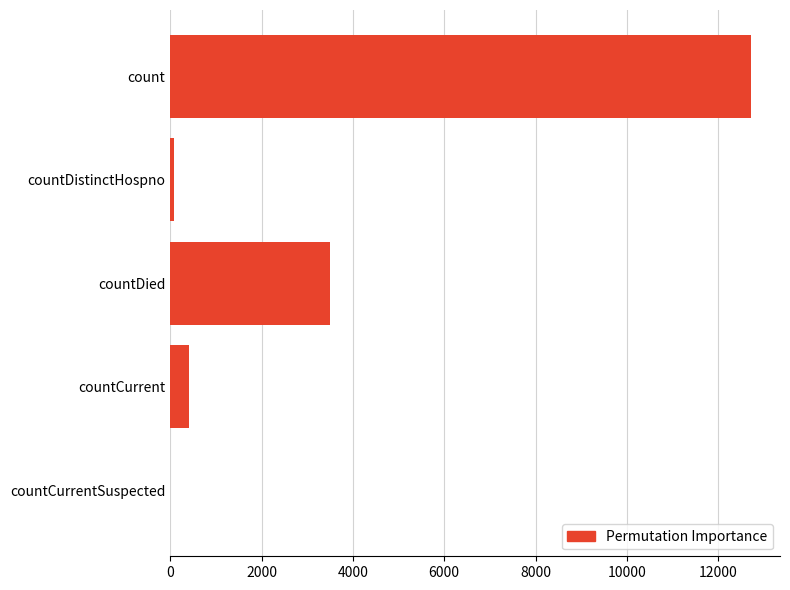

Which label corresponds to the largest value in the chart?

count